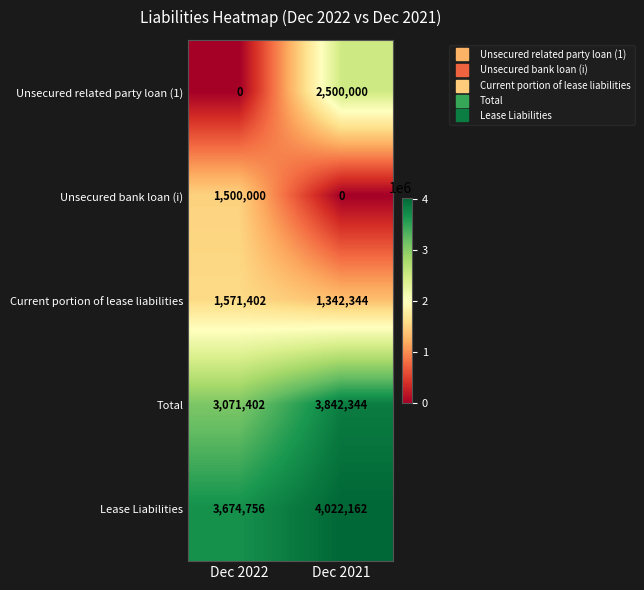

Which series has the largest total across all categories?

Lease Liabilities